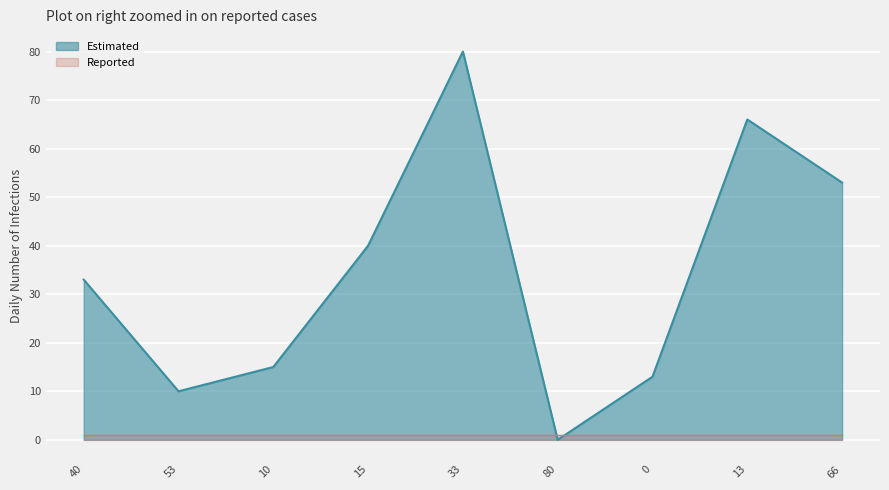

What is the value of the 9th point from the left?

53